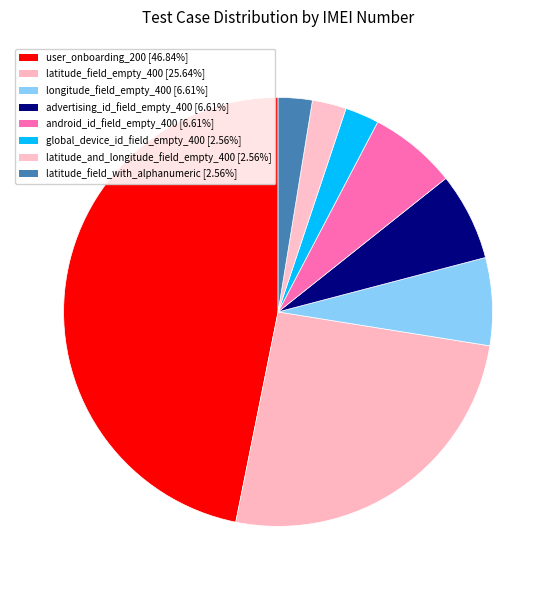

To the nearest percent, what portion does global_device_id_field_empty_400 represent?

3%